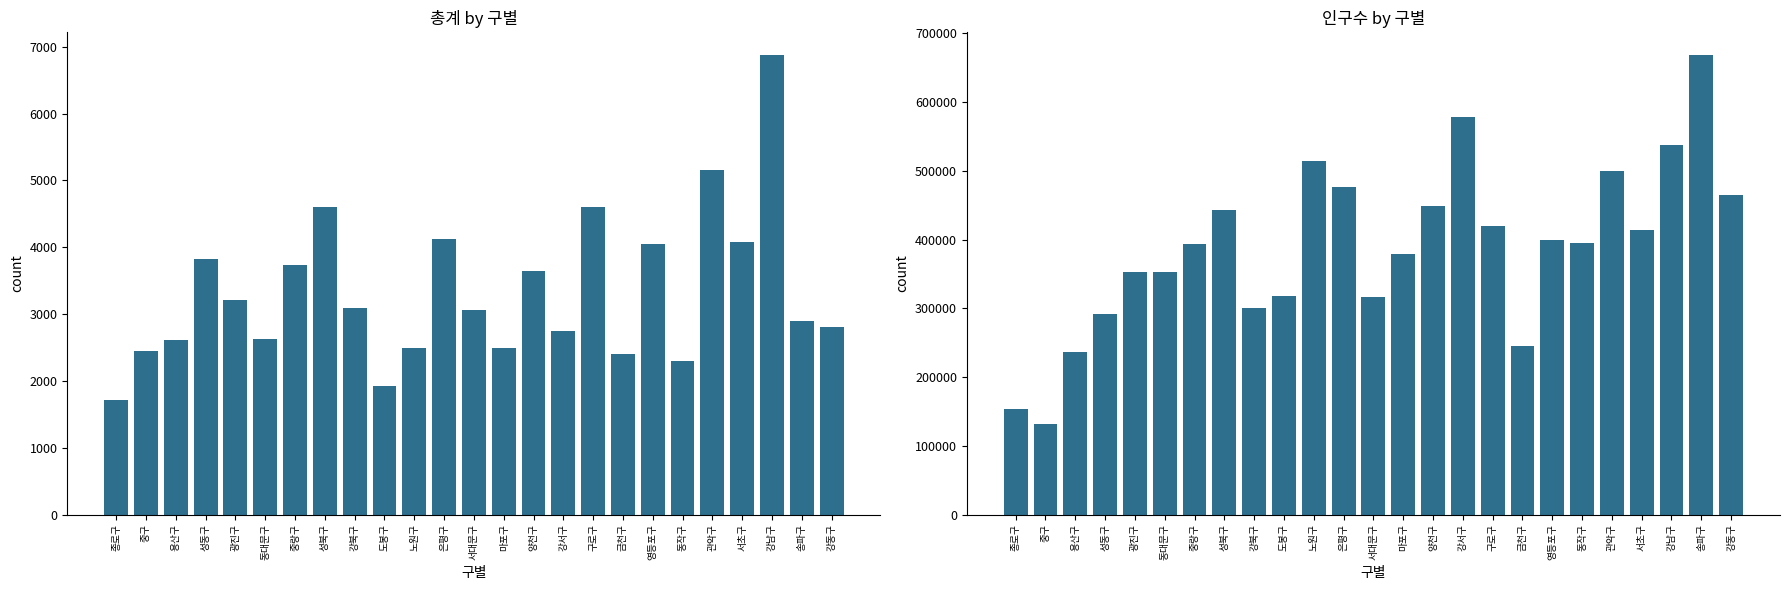

Read the 인구수 value at 강남구, to the nearest 100.

537300